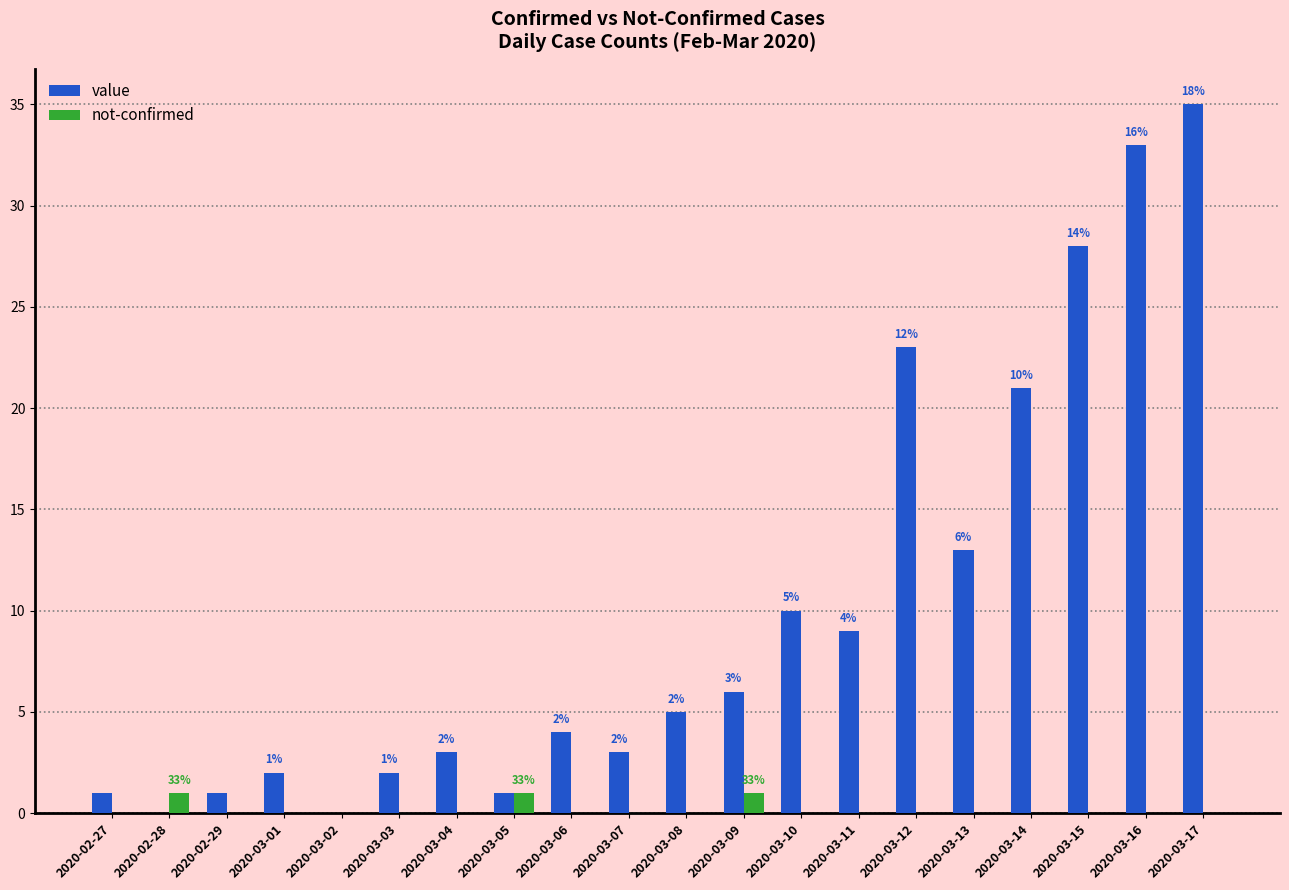

Are the bars grouped side by side (vs. stacked)?

Yes